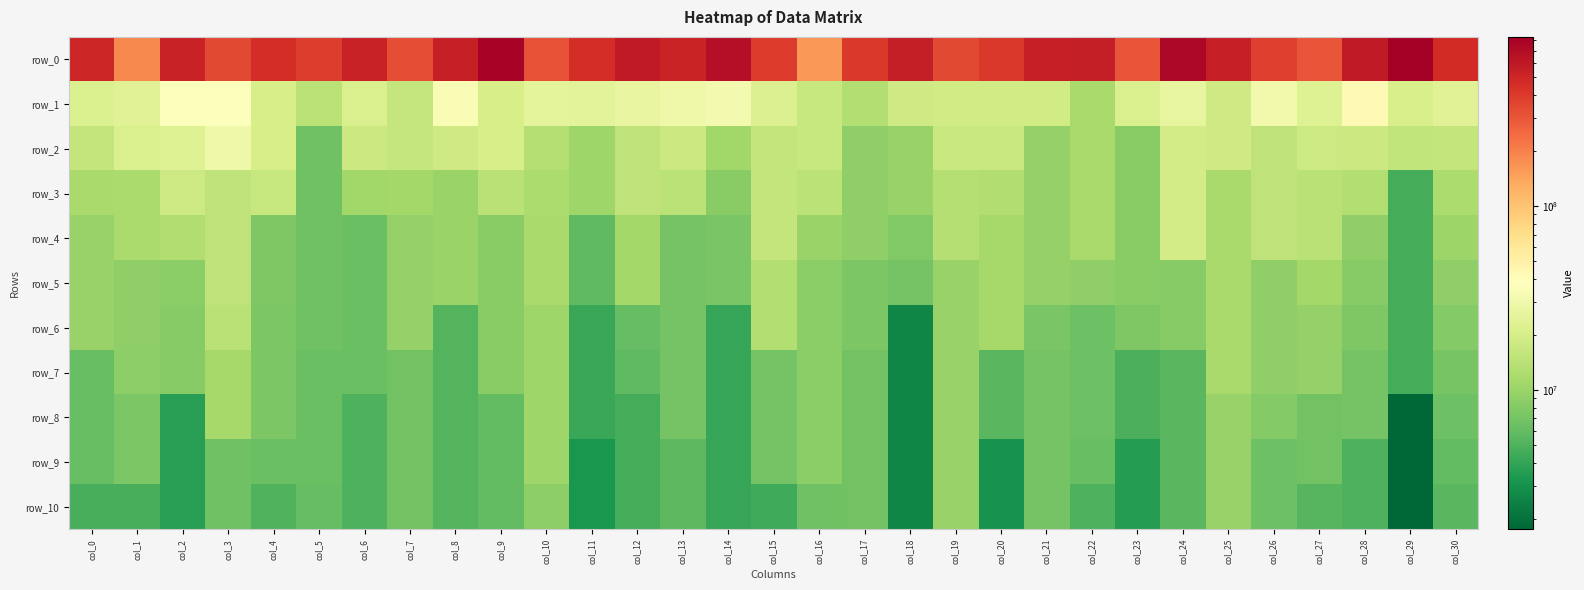

List the series in order of their peak value, highest first.

row_0, row_1, row_2, row_3, row_4, row_5, row_6, row_7, row_8, row_9, row_10